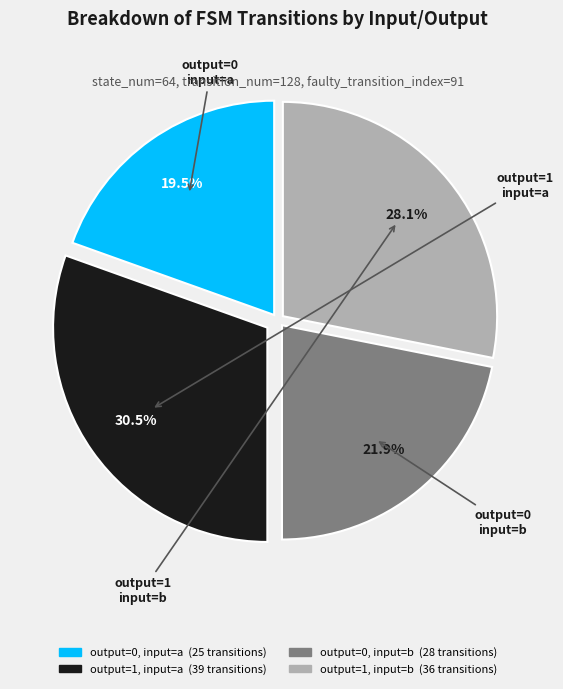

Is there a majority slice in this chart?

No